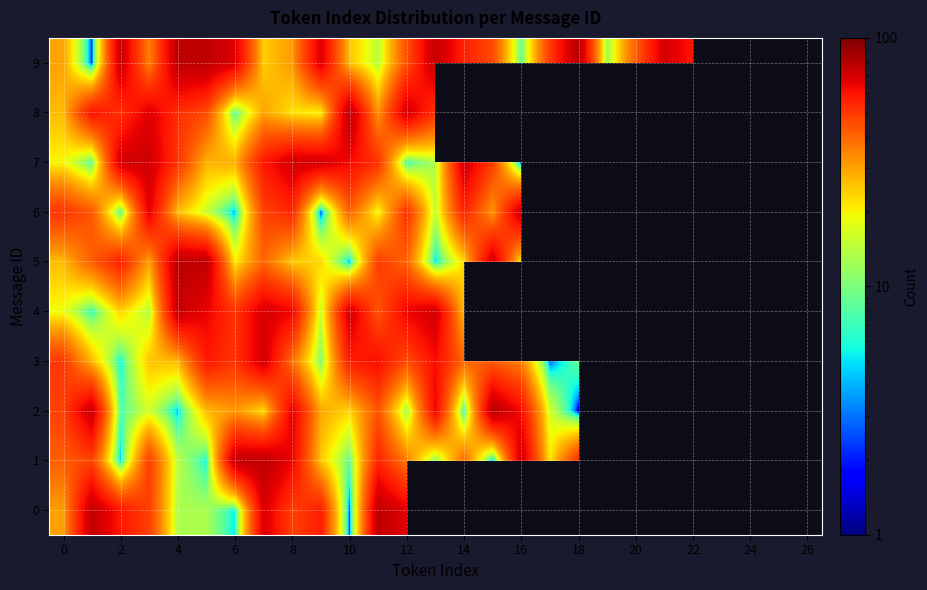

How many values in the 7 series are below 58?

13